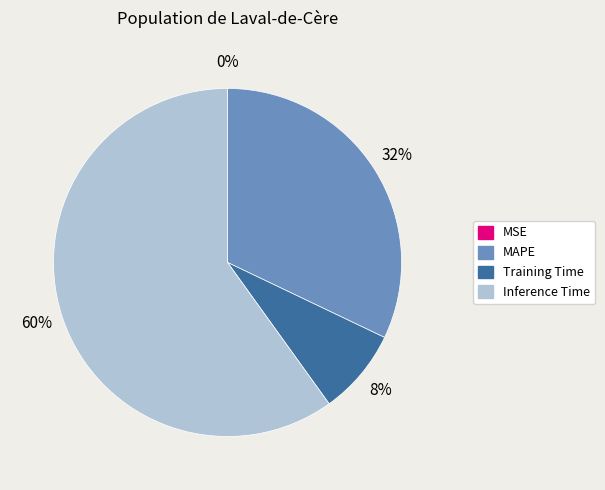

To the nearest percent, what is the combined percentage of Inference Time and MAPE?

92%